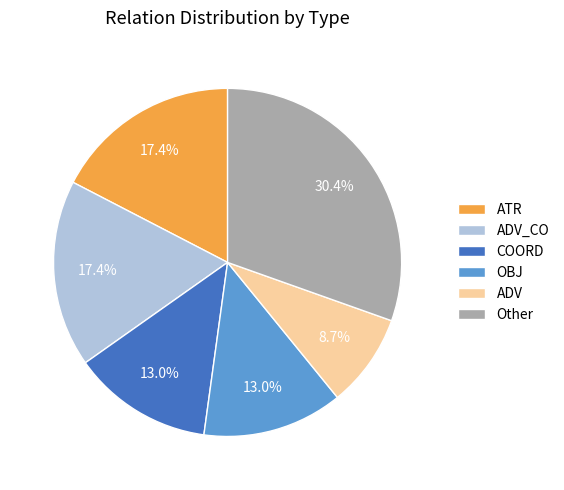

Approximately how many times larger is the value at ATR compared to ADV_CO?

1.0